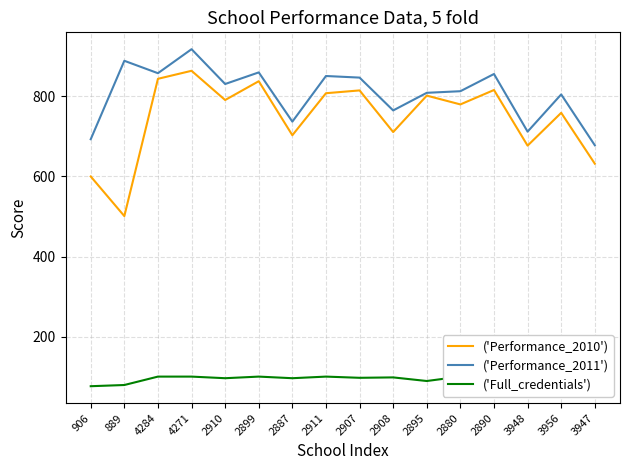

At which category is the sum across all series the highest?

4271